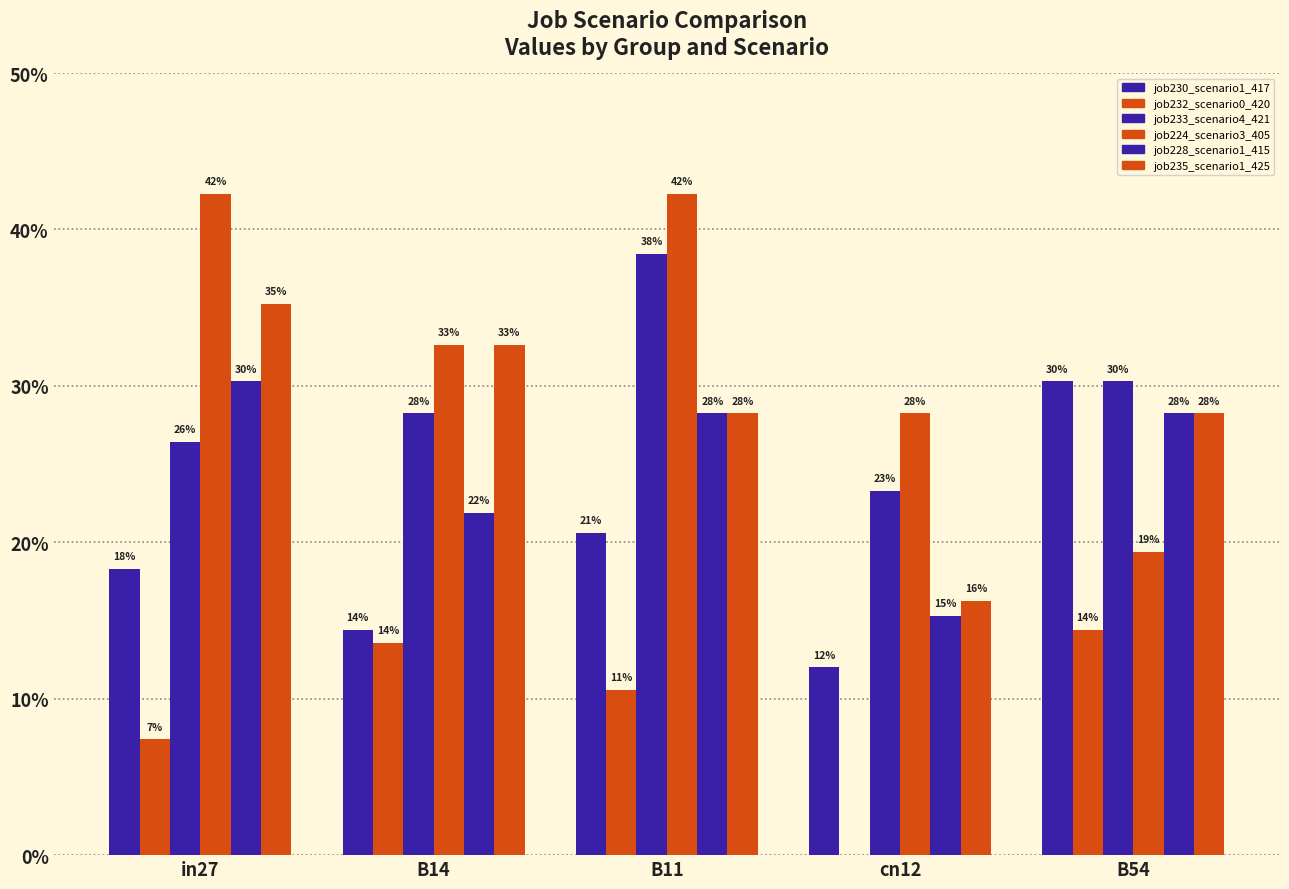

Reading left to right, list all the values displayed in this chart.

job230_scenario1_417: in27=0.2	B14=0.1	B11=0.2	cn12=0.1	B54=0.3
job232_scenario0_420: in27=0.1	B14=0.1	B11=0.1	cn12=0.0	B54=0.1
job233_scenario4_421: in27=0.3	B14=0.3	B11=0.4	cn12=0.2	B54=0.3
job224_scenario3_405: in27=0.4	B14=0.3	B11=0.4	cn12=0.3	B54=0.2
job228_scenario1_415: in27=0.3	B14=0.2	B11=0.3	cn12=0.2	B54=0.3
job235_scenario1_425: in27=0.4	B14=0.3	B11=0.3	cn12=0.2	B54=0.3